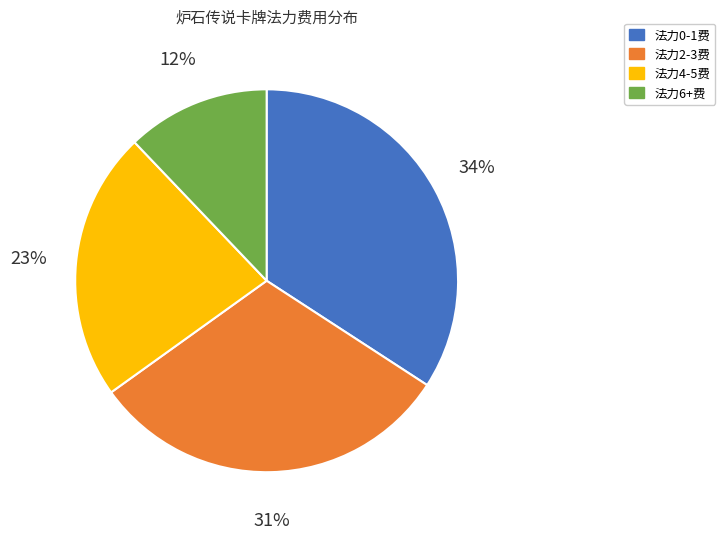

Is there any slice that represents more than half of the pie?

No